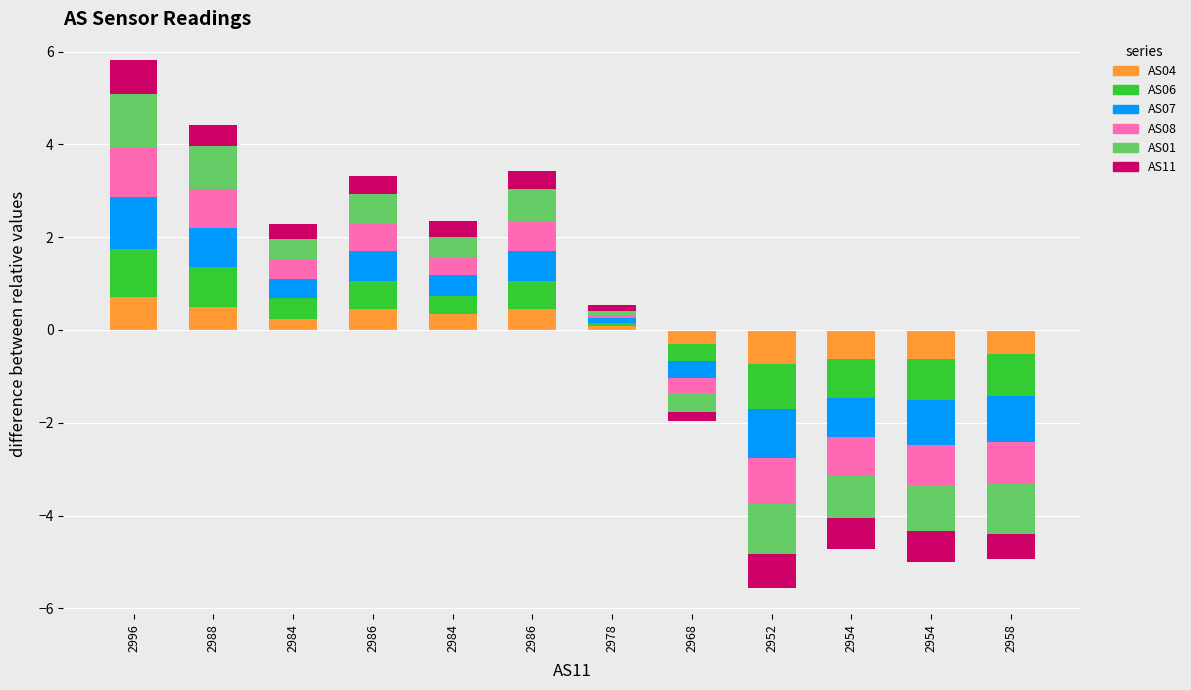

At which category is the sum across all series the highest?

2996